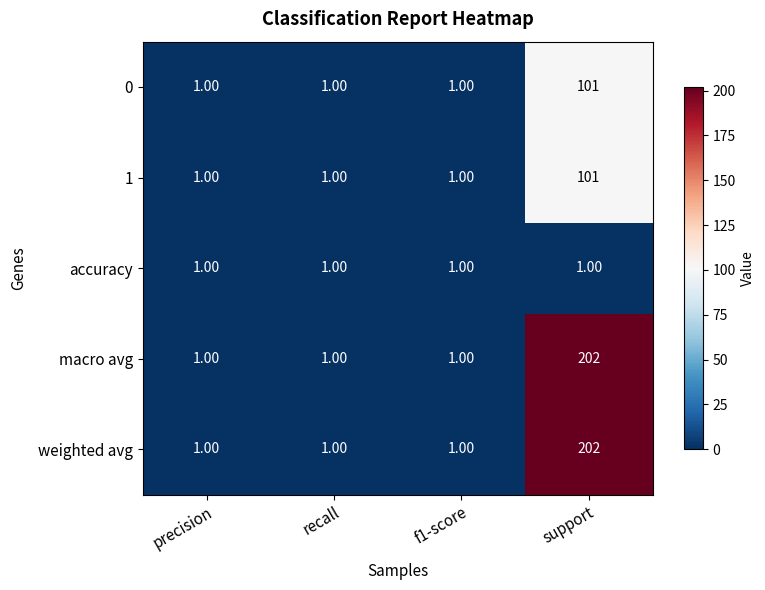

What is the difference between the highest and lowest values at support?

201